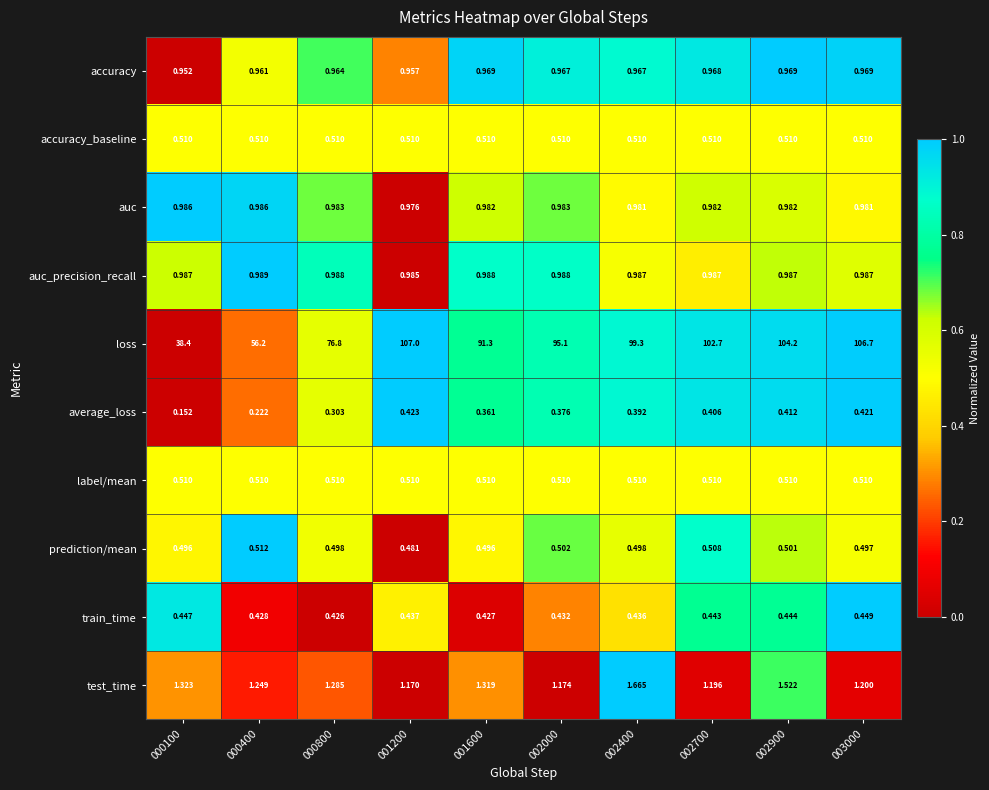

Which series changed the most between 000400 and 001600?

loss